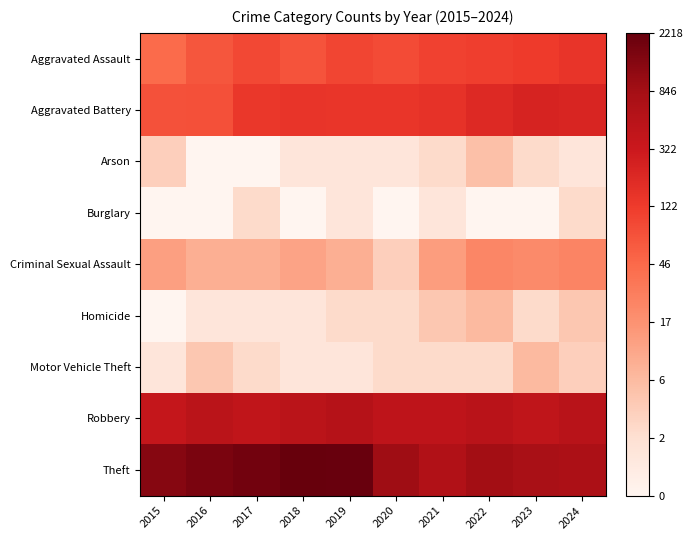

What is the difference between the highest and lowest values at 2024?

5.8